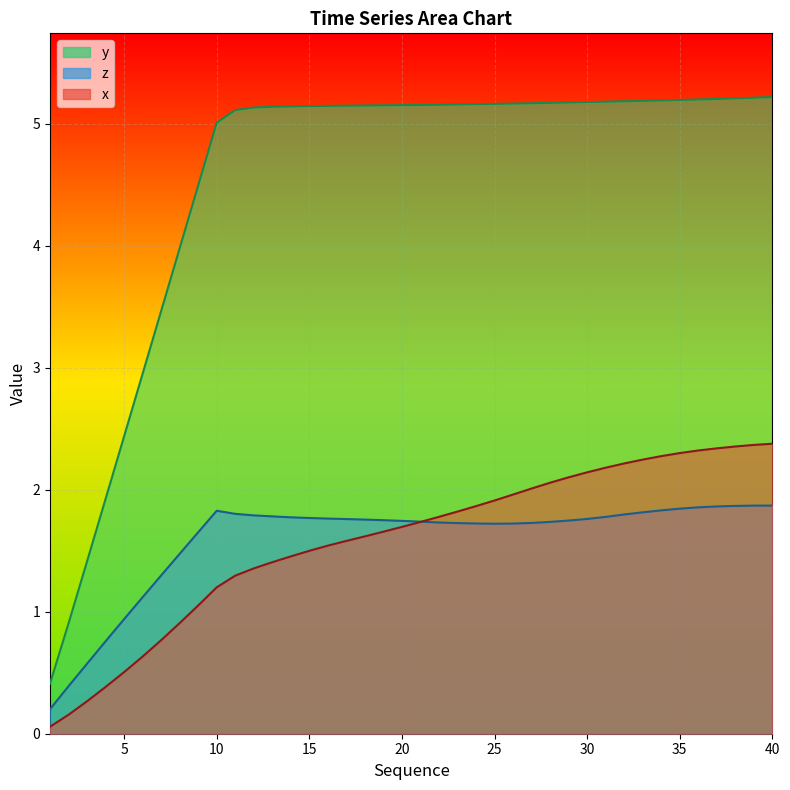

What are all the series names shown in the legend?

x, y, z